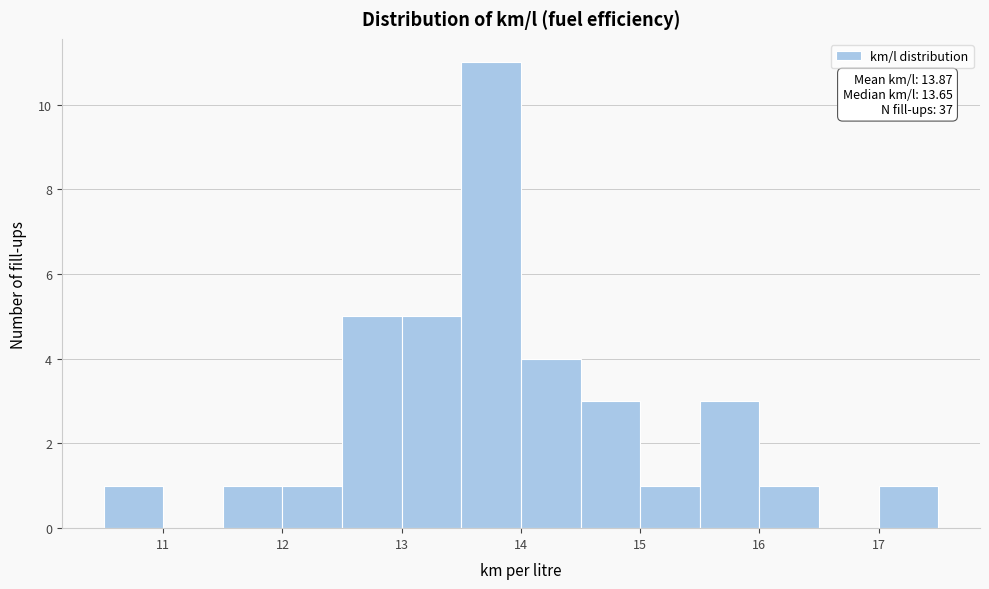

Which range on the x-axis has the tallest bar?

13.5 to 14.0